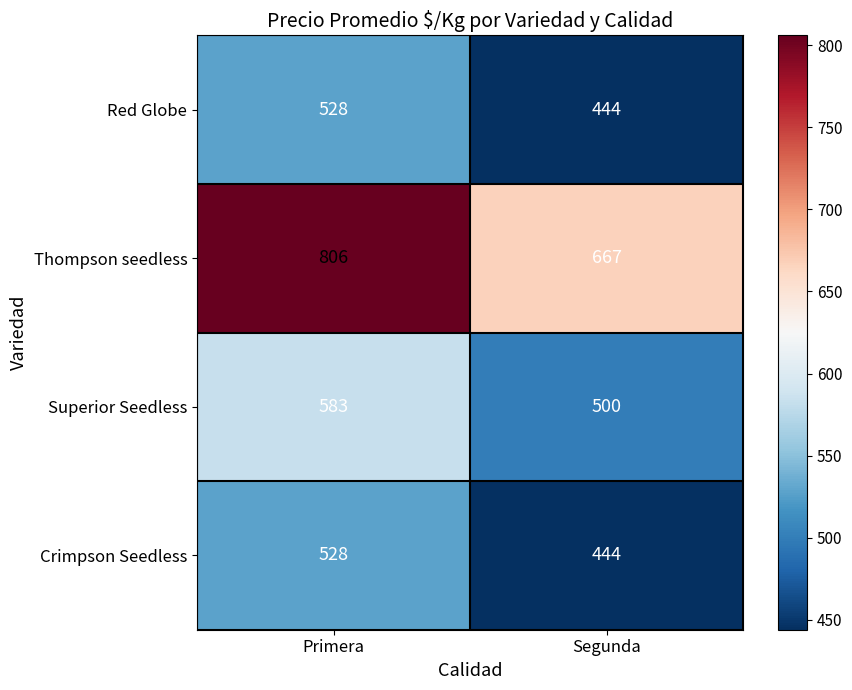

List the labels in order of Red Globe value, smallest first.

Segunda, Primera